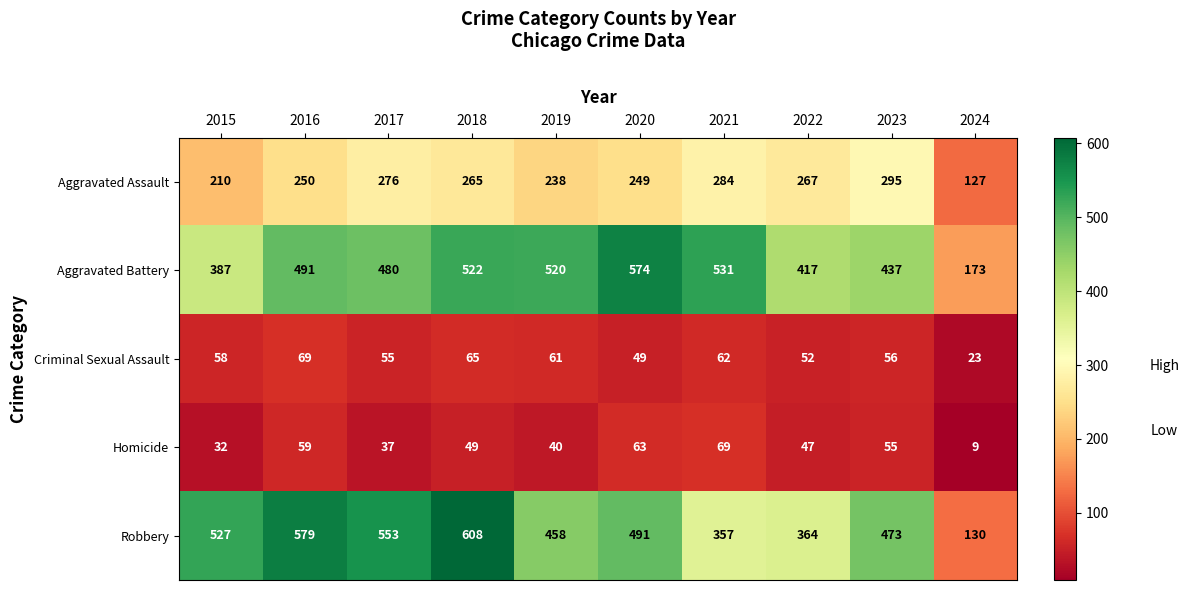

What is the sum of all Homicide values?

460